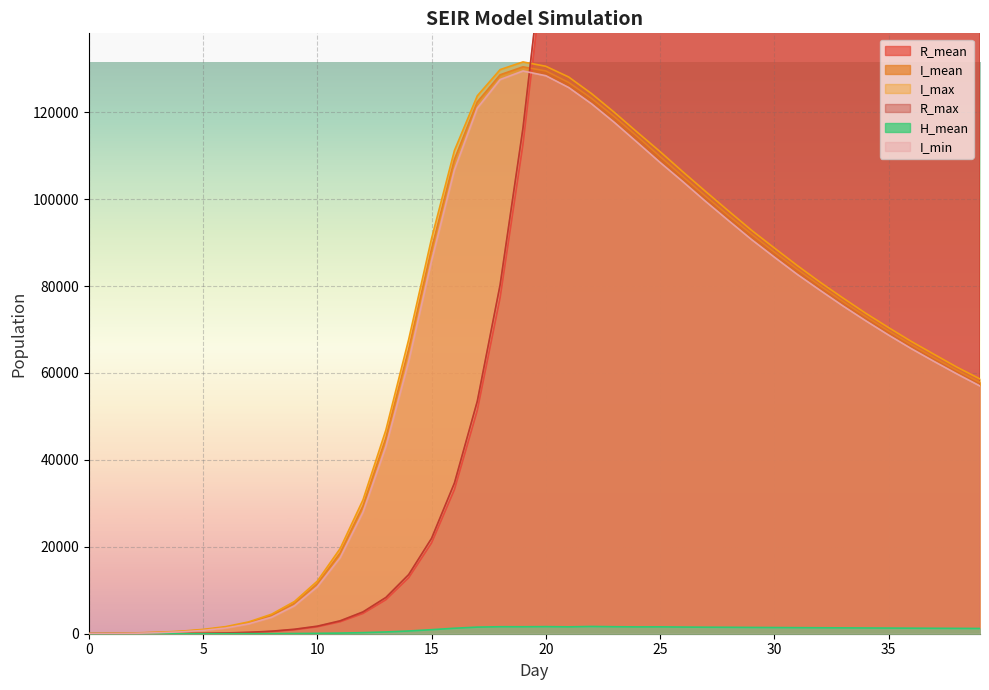

What value does the H_mean series have at 33?

1345.1